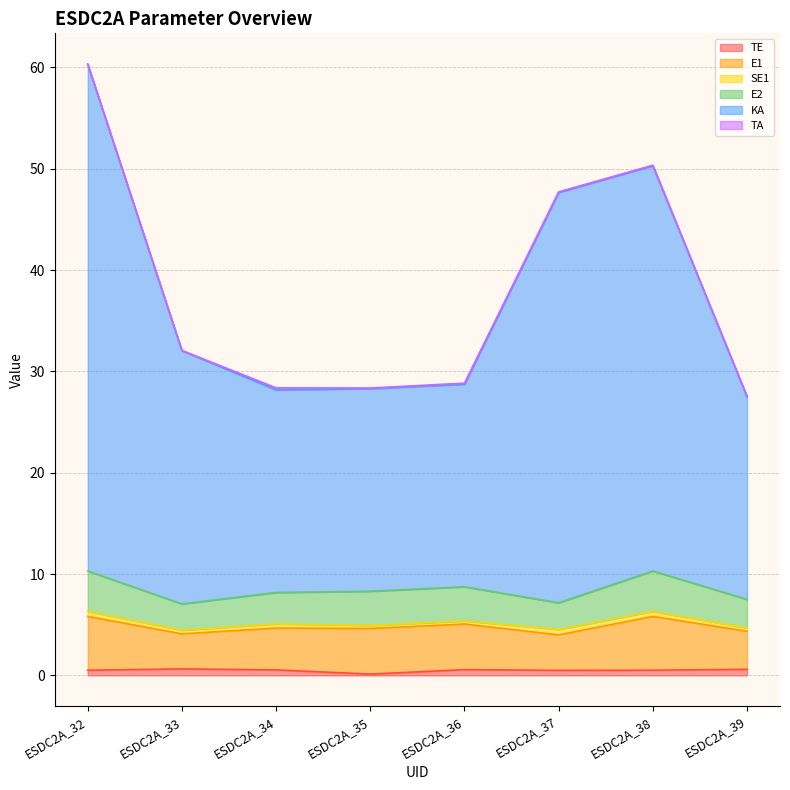

At which category is the sum across all series the highest?

ESDC2A_32